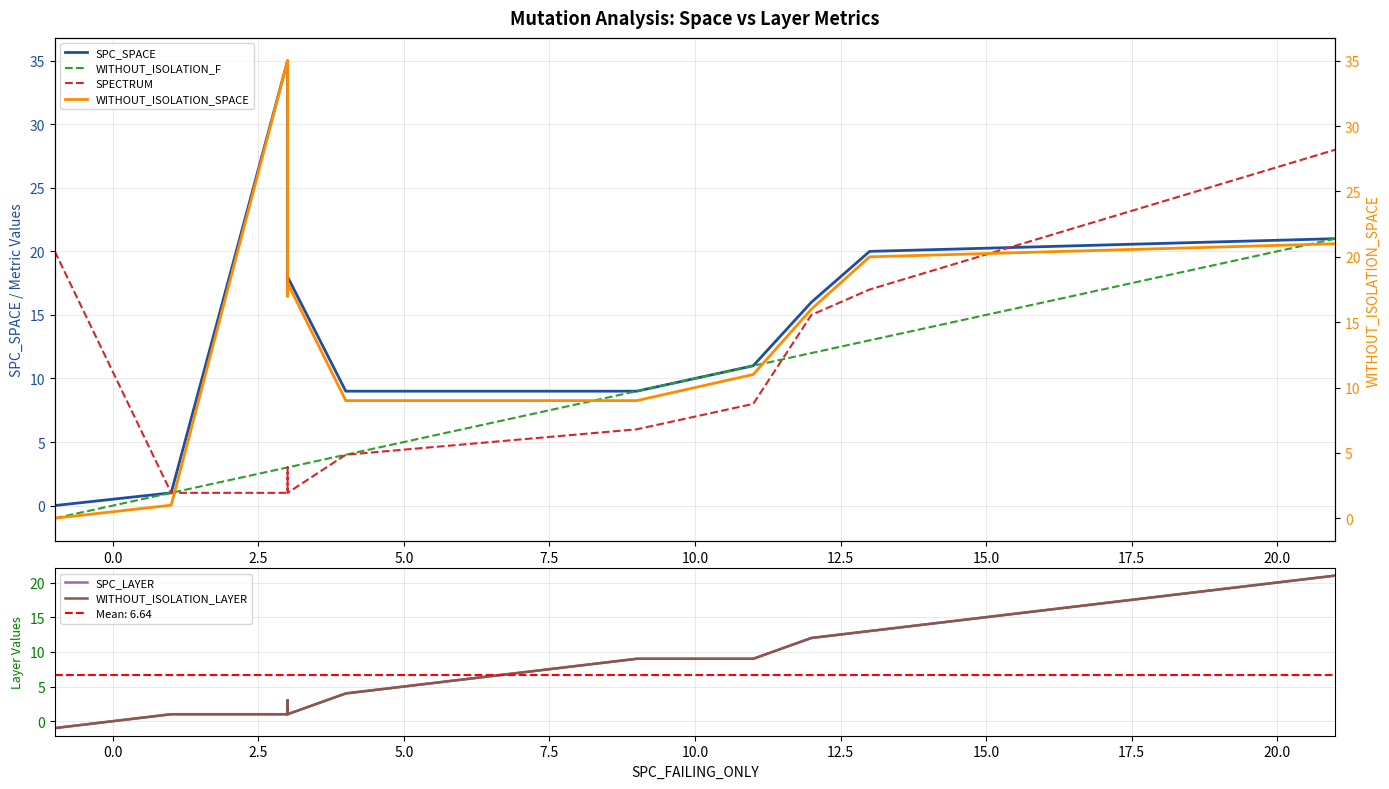

True or false: WITHOUT_ISOLATION_F and WITHOUT_ISOLATION_LAYER cross at least once.

False